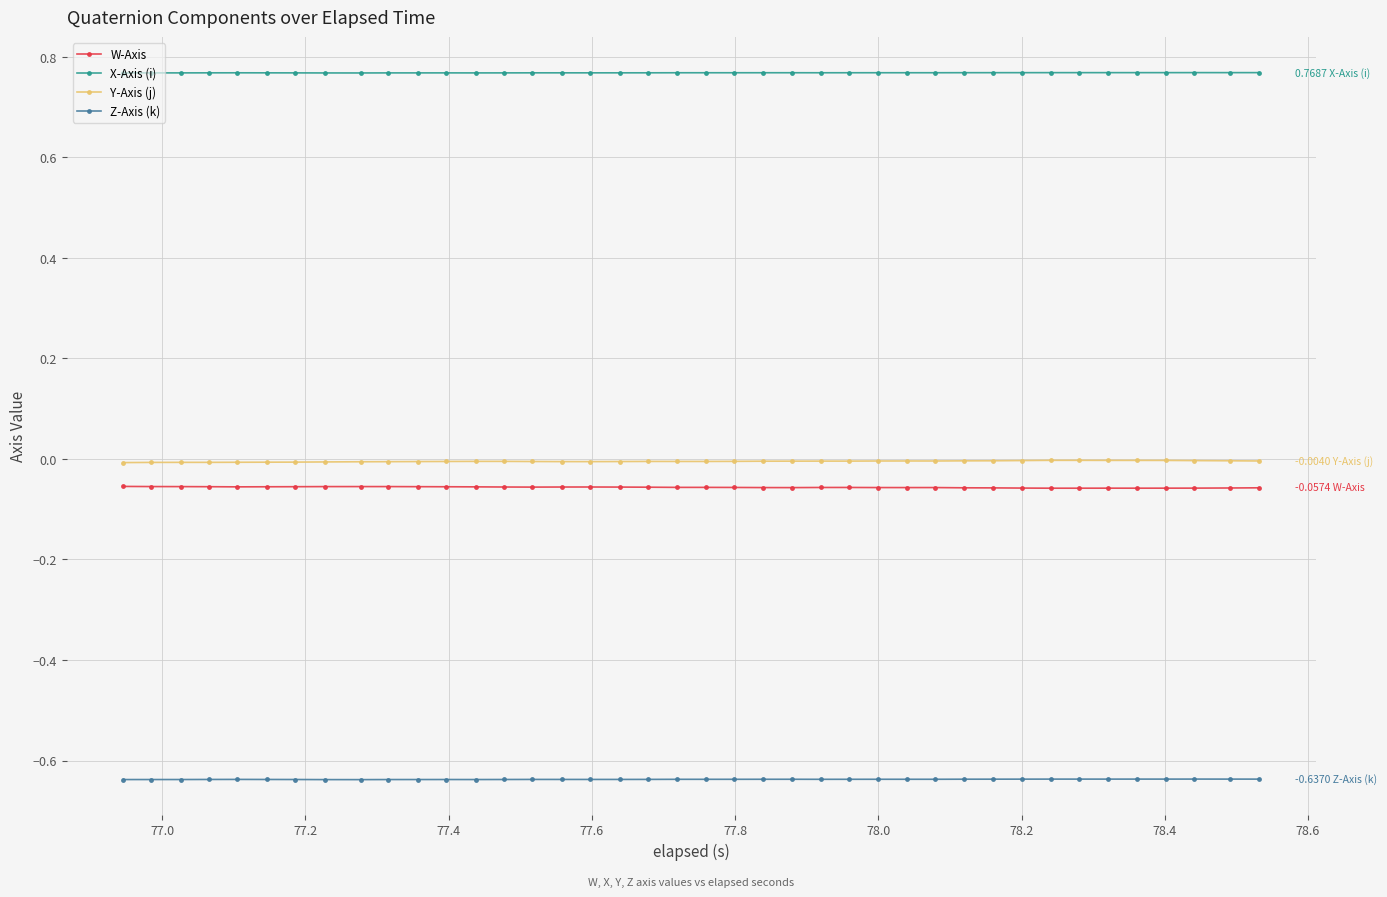

Which series has the largest total across all categories?

X-Axis (i)